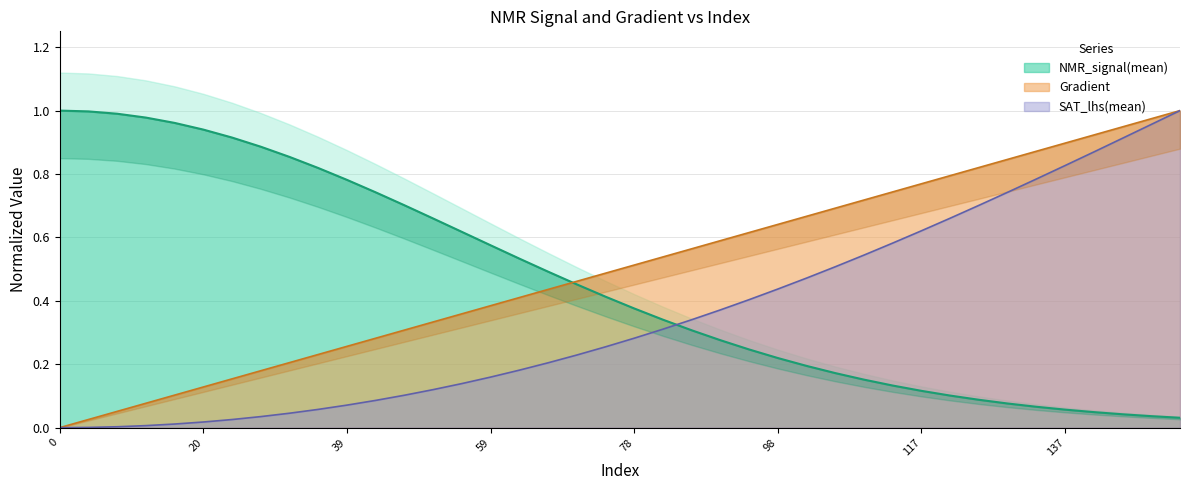

How many categories are shown in the chart?

40